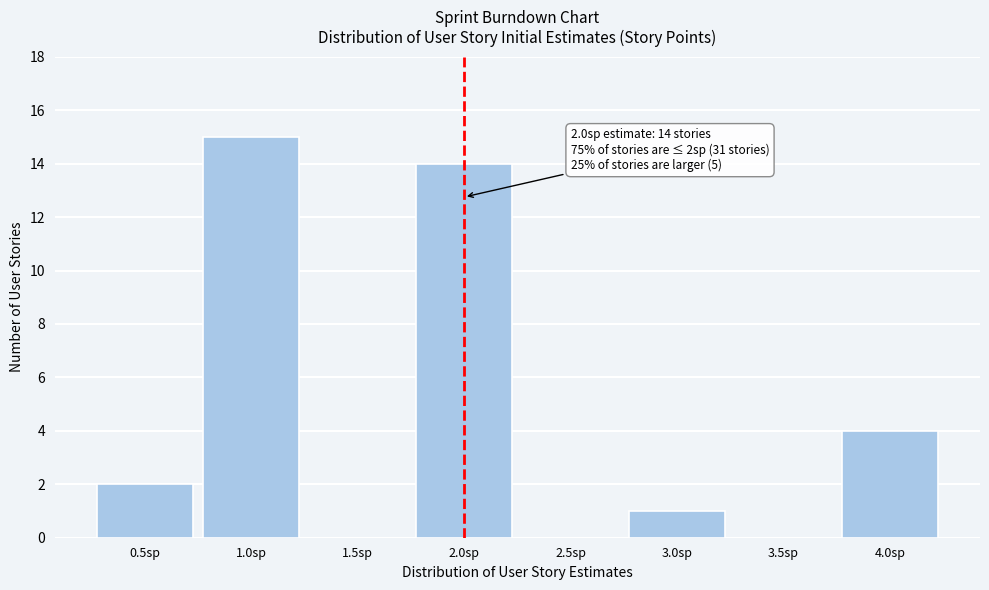

Over which range of the x-axis is the bar tallest?

0.75 to 1.25